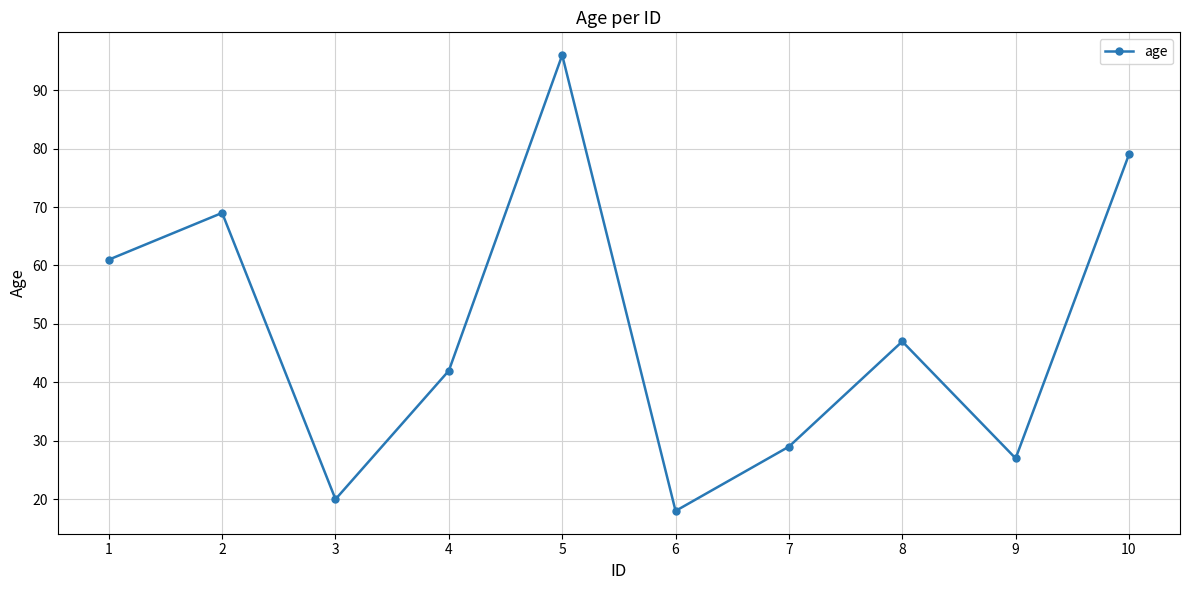

Reading left to right, list all the values displayed in this chart.

1=61	2=69	3=20	4=42	5=96	6=18	7=29	8=47	9=27	10=79